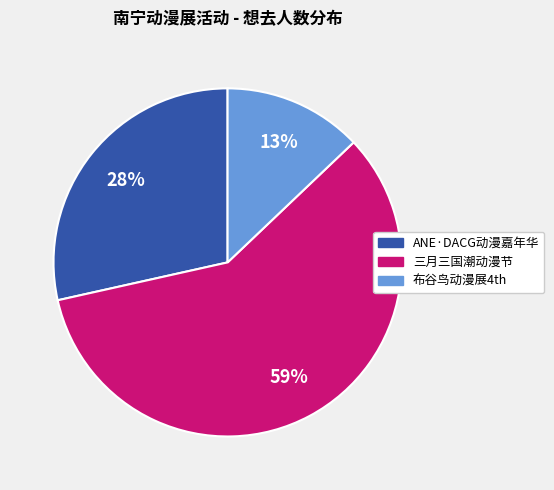

To the nearest percent, what is the average slice percentage?

33%